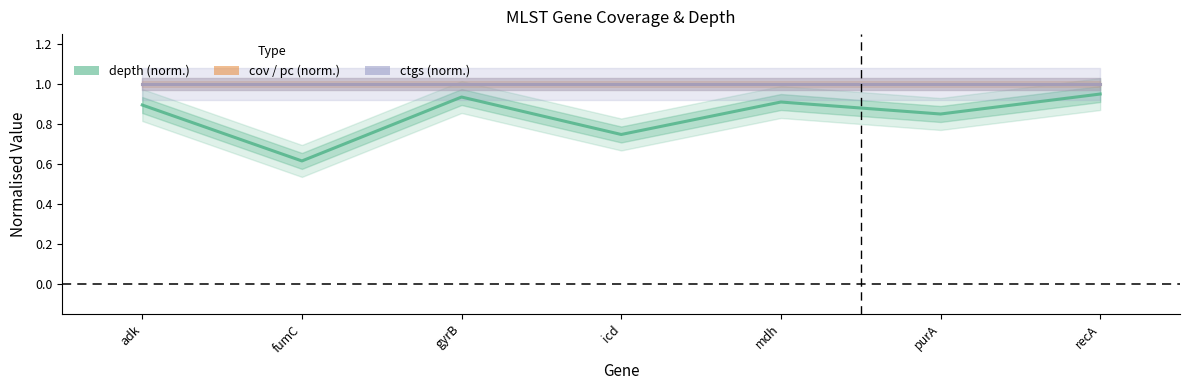

Count the number of data series in this chart.

3